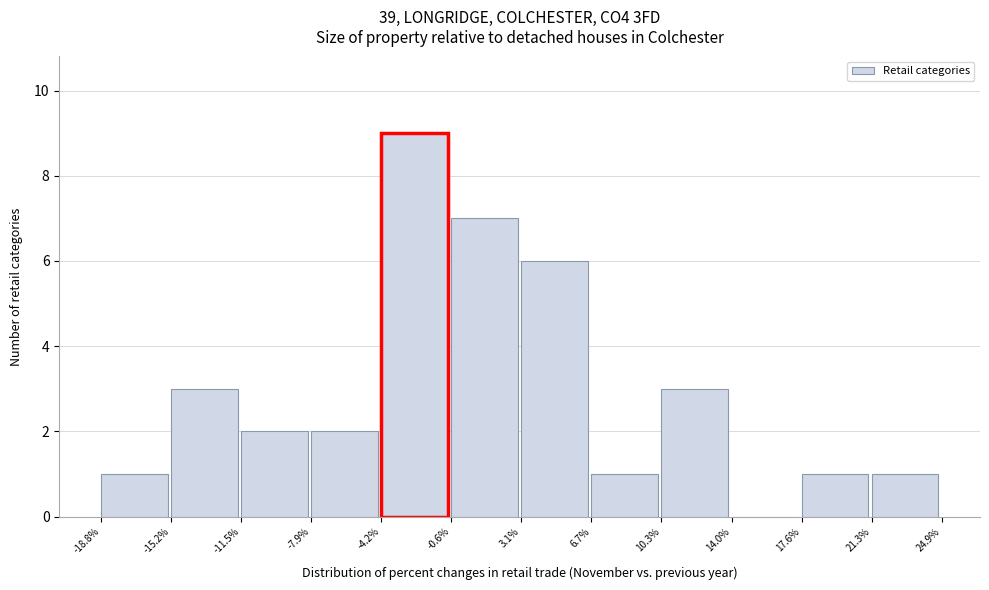

Over which range of the x-axis is the bar tallest?

-4.2% to -0.6%